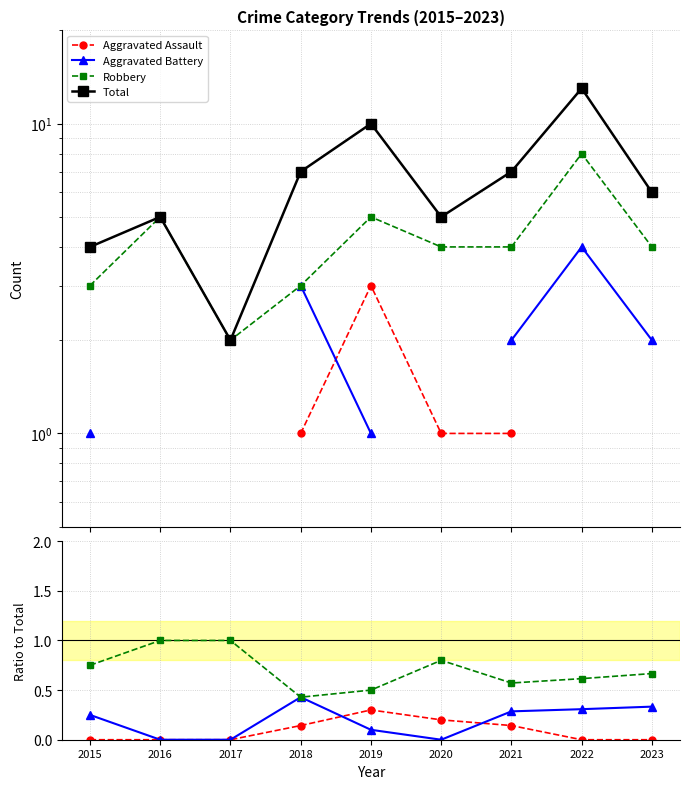

The Aggravated Assault series shows 0.3 at 2019. True or false?

True